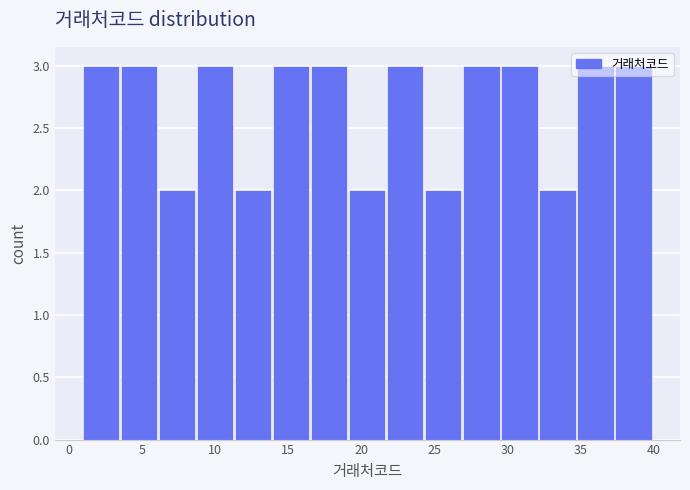

What is the height of the bar covering 8.8 to 11.4 on the x-axis? Neither the bar edges nor the heights are printed on the chart, so give them approximately, as read against the axes.

3